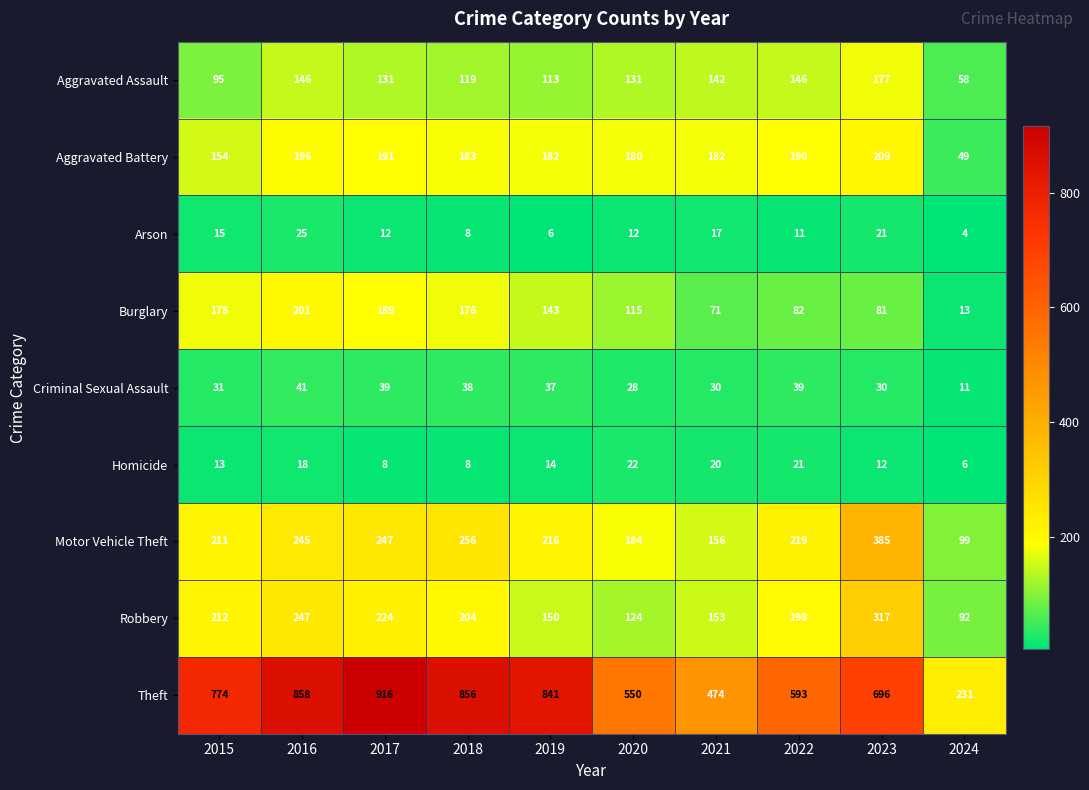

Which series has the largest total across all categories?

Theft